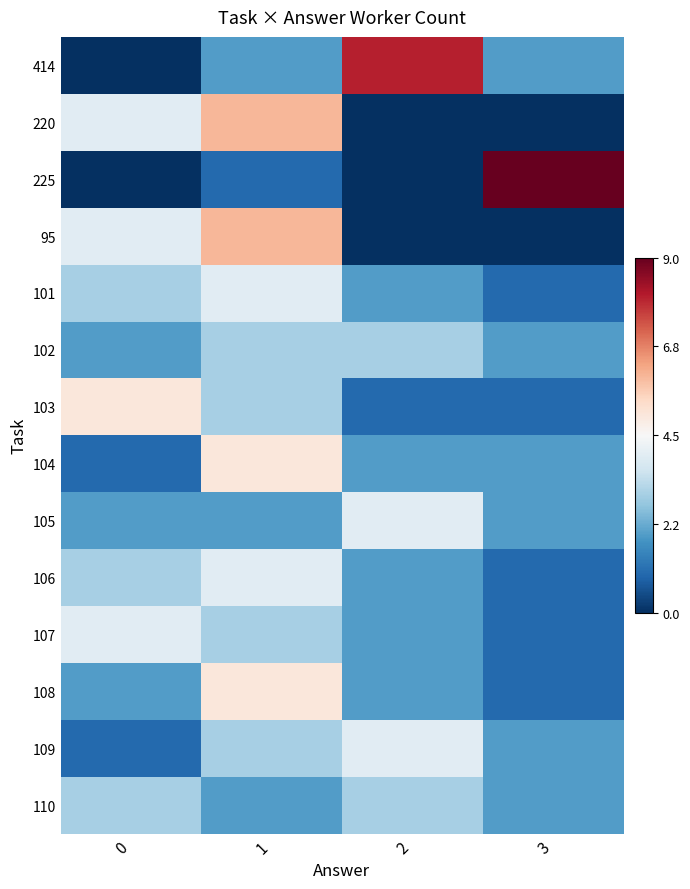

List the series in order of their peak value, lowest first.

102, 110, 101, 105, 106, 107, 109, 103, 104, 108, 220, 95, 414, 225